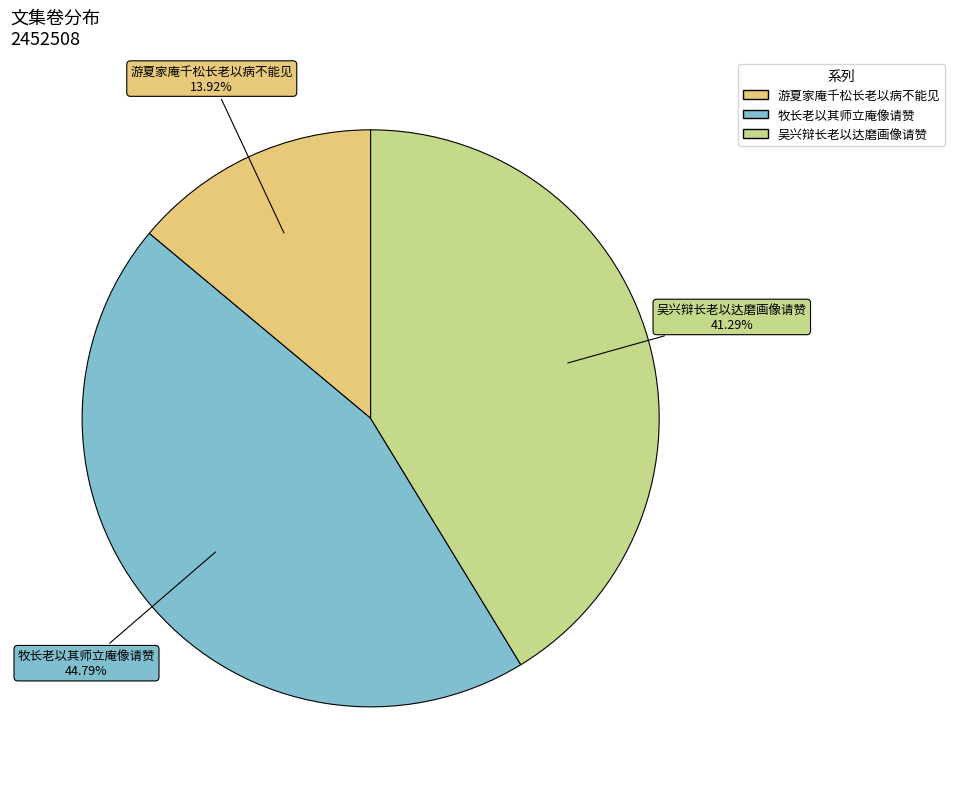

How many slices are in this pie chart?

3